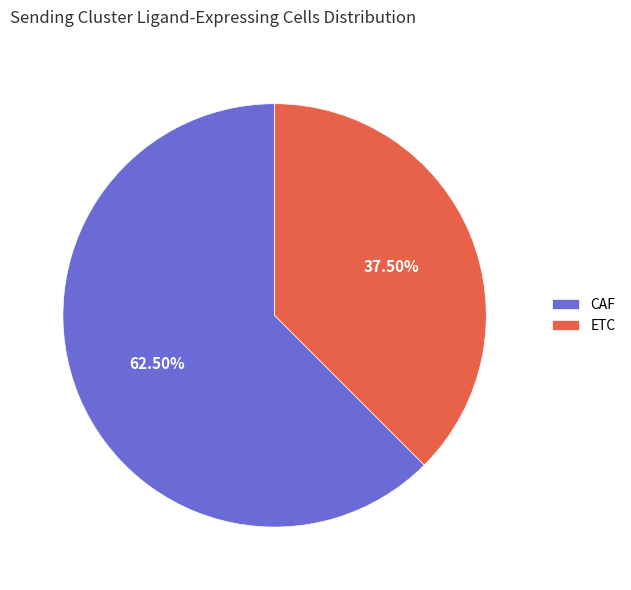

Which slice is the largest?

CAF